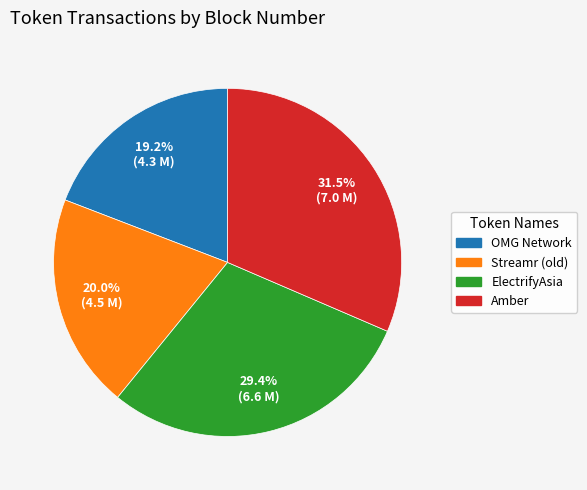

Is it true that Amber is 46% of the pie?

False